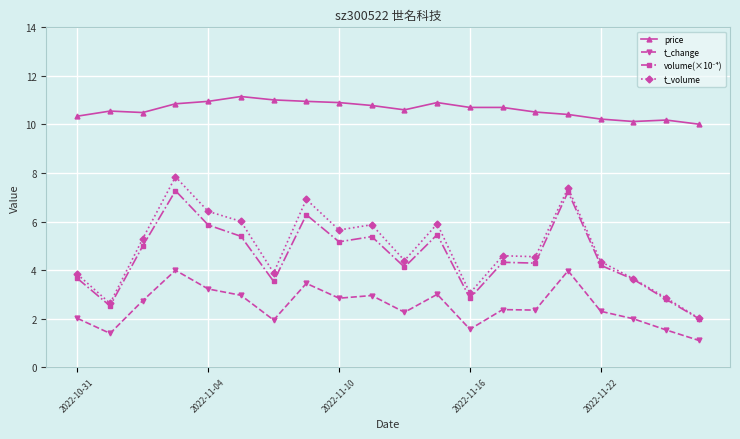

What is the value of the price point at the 14th from the left?

10.7